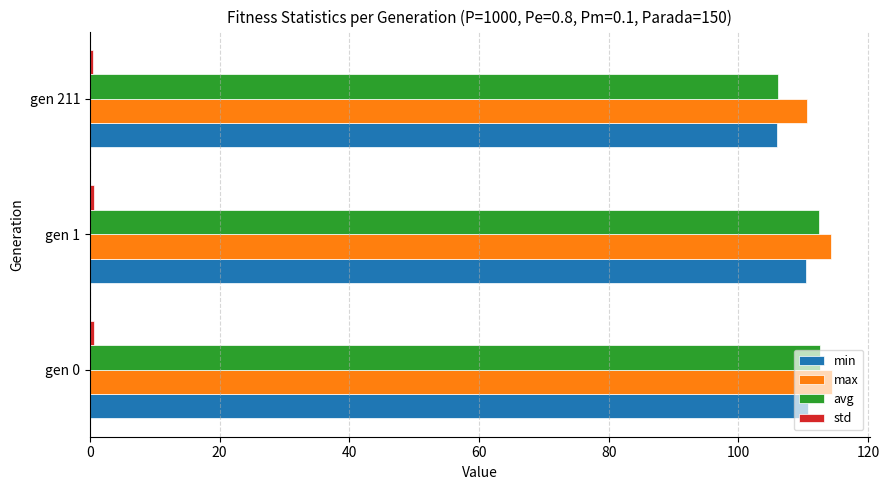

What is the difference between the maximum and minimum values in the avg series?

6.5